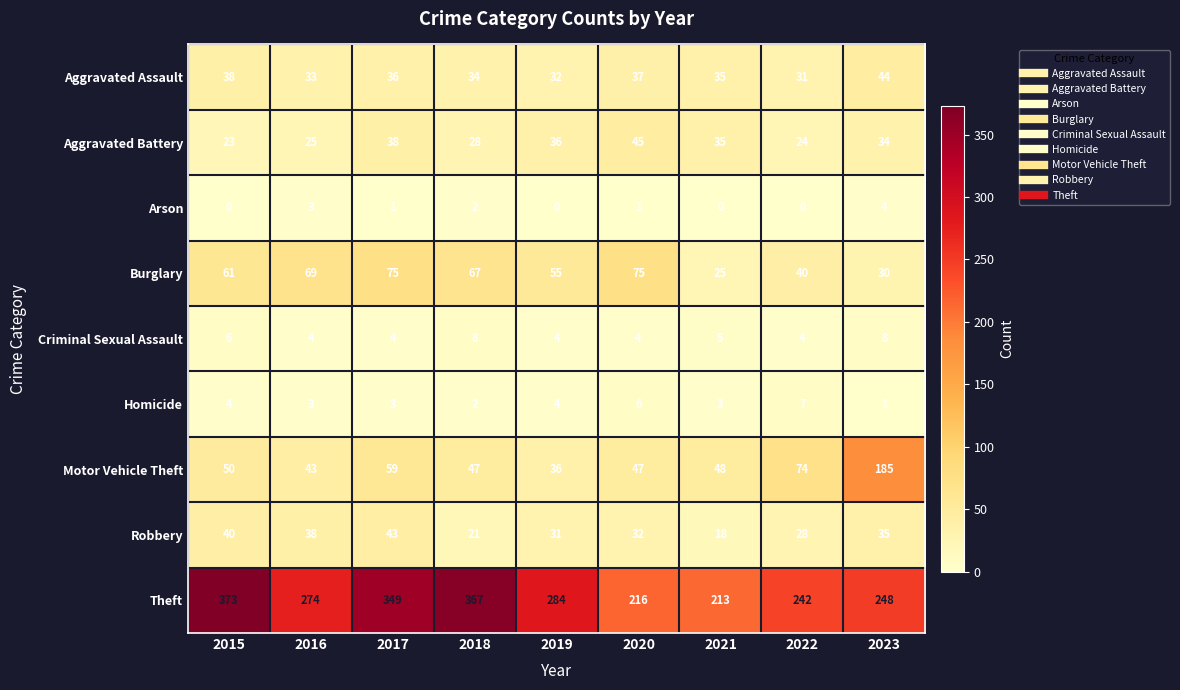

What is the total value across all series at 2015?

595